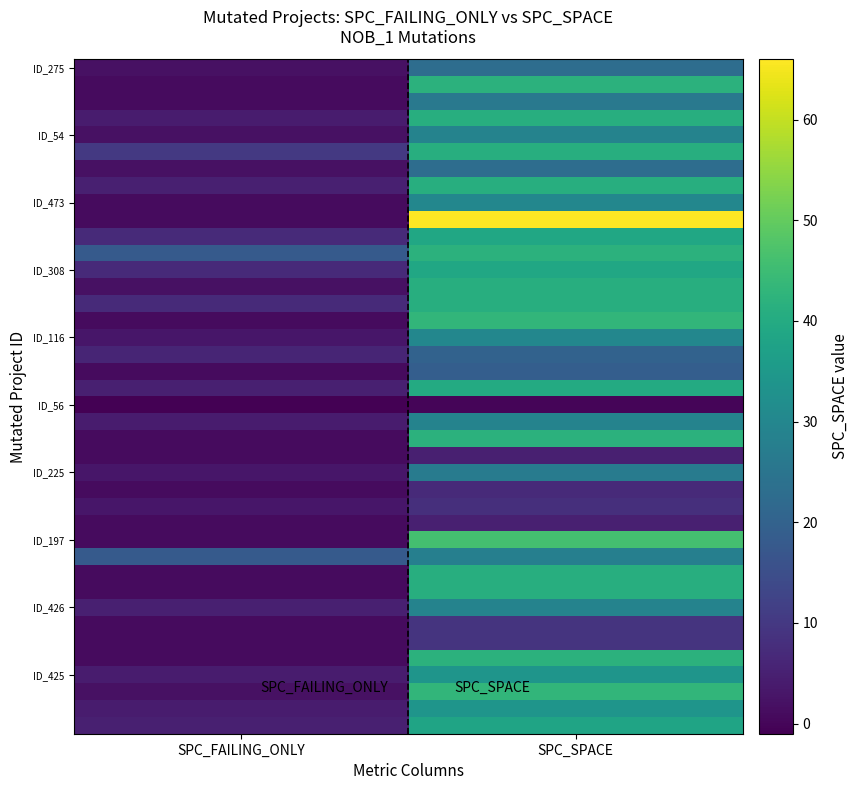

What is the total value across all series at SPC_FAILING_ONLY?

143